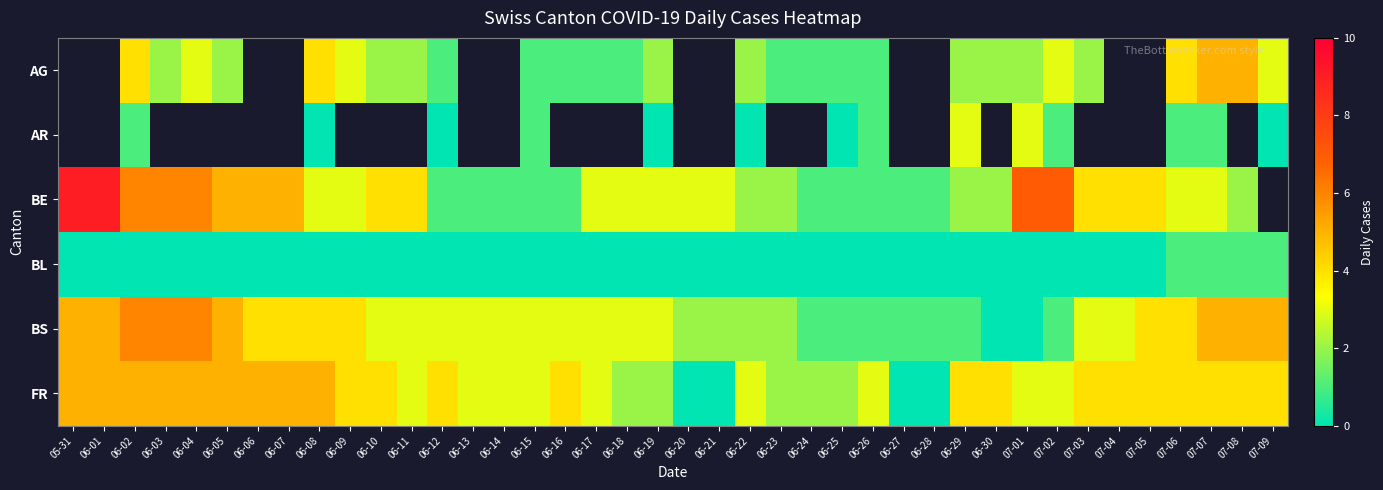

The value of BS at 06-19 is 0.6. True or false?

False